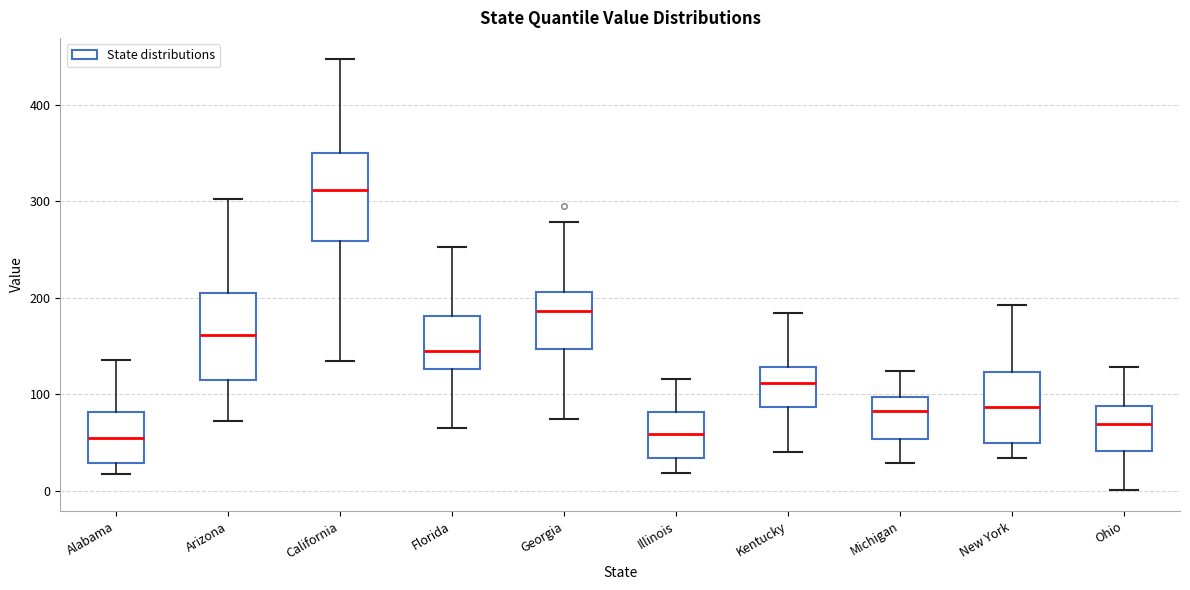

Where is the lower edge of the box for Florida on the y-axis? The values are not printed on the chart, so give them approximately, as read against the axis.

130